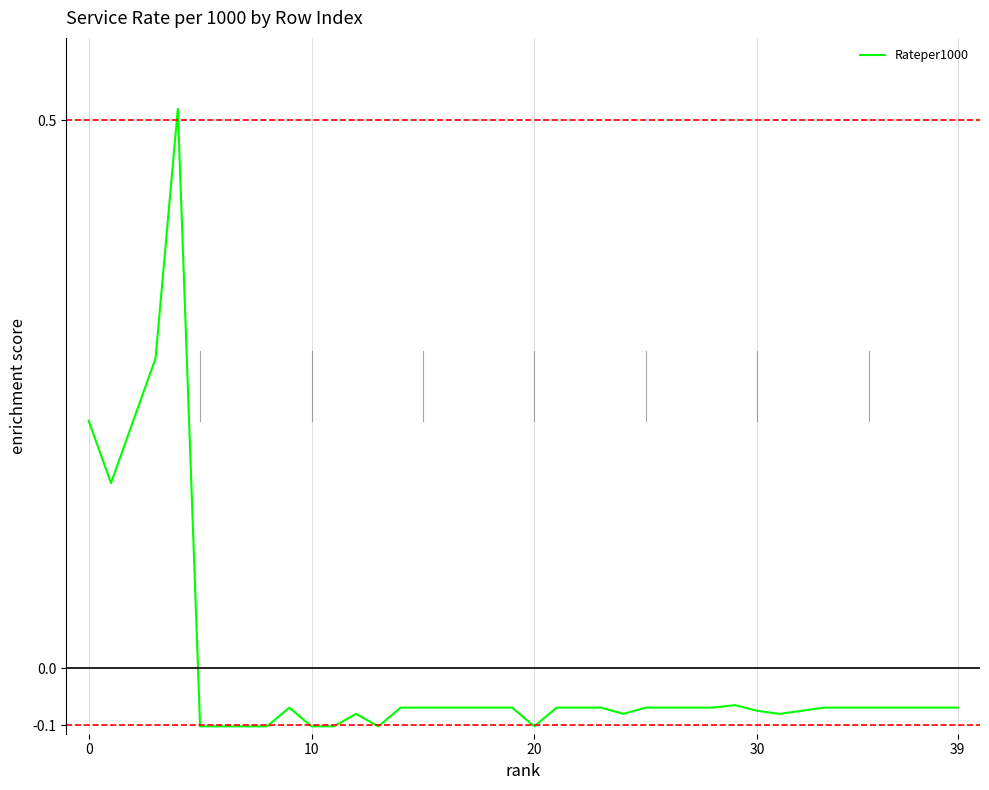

Is this an area chart (filled region under the line)?

No